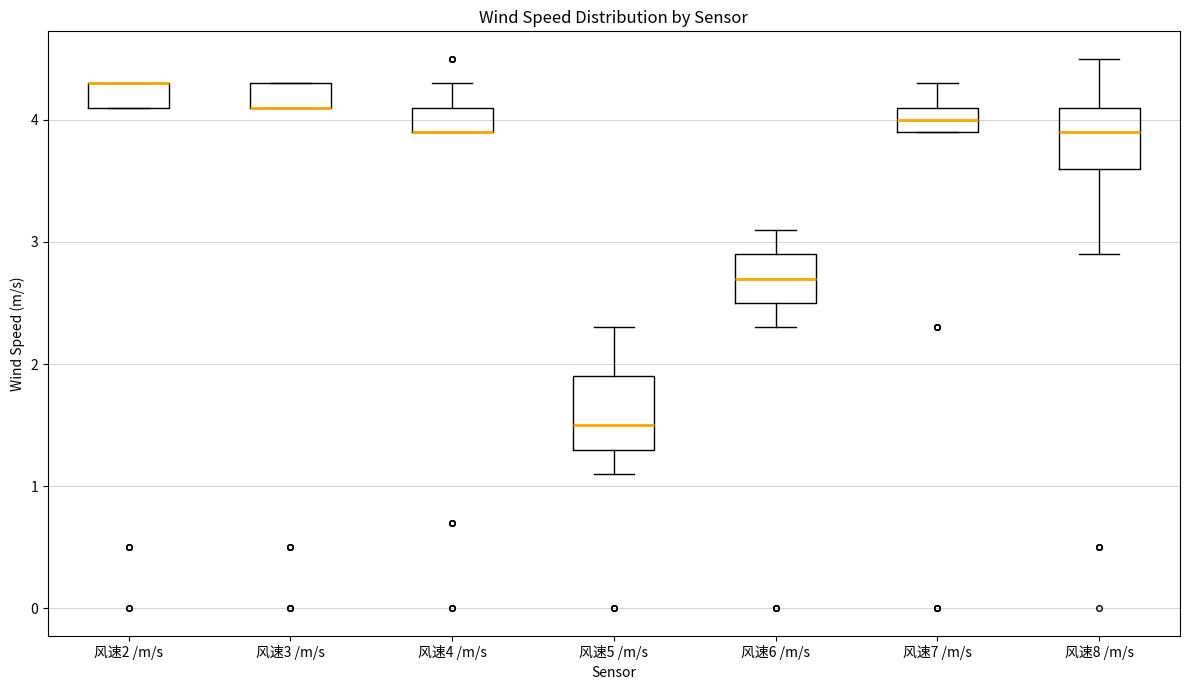

Comparing the boxes themselves (not the whiskers), which one is the tallest?

风速5 /m/s